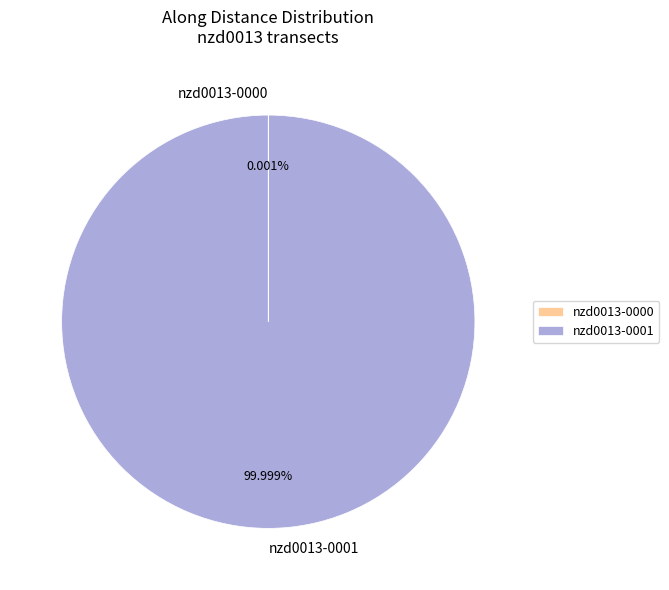

Is there any slice that represents more than half of the pie?

Yes